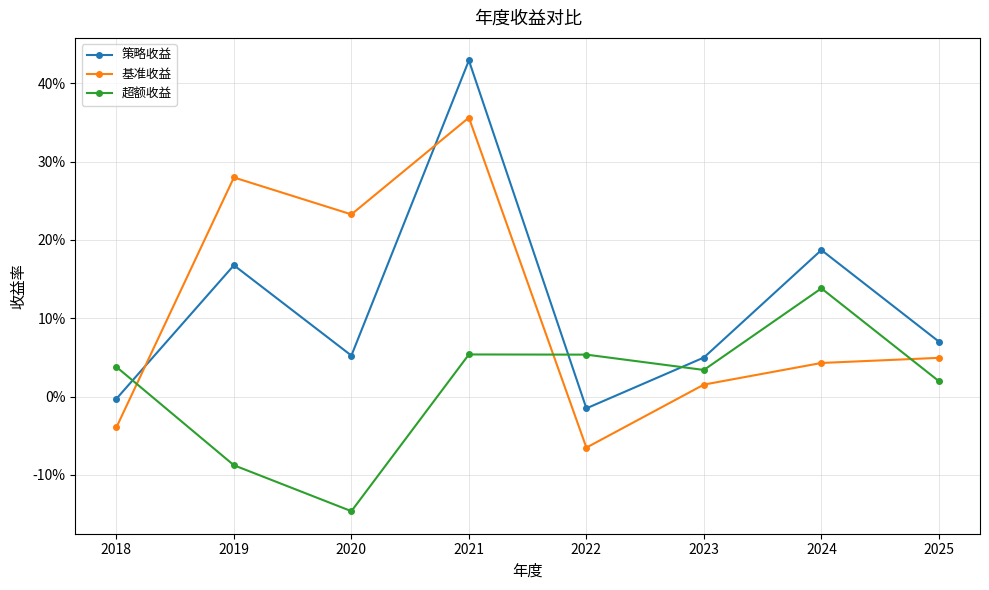

Reading left to right, list all the values displayed in this chart.

策略收益: 2018=-0.0	2019=0.2	2020=0.1	2021=0.4	2022=-0.0	2023=0.0	2024=0.2	2025=0.1
基准收益: 2018=-0.0	2019=0.3	2020=0.2	2021=0.4	2022=-0.1	2023=0.0	2024=0.0	2025=0.0
超额收益: 2018=0.0	2019=-0.1	2020=-0.1	2021=0.1	2022=0.1	2023=0.0	2024=0.1	2025=0.0